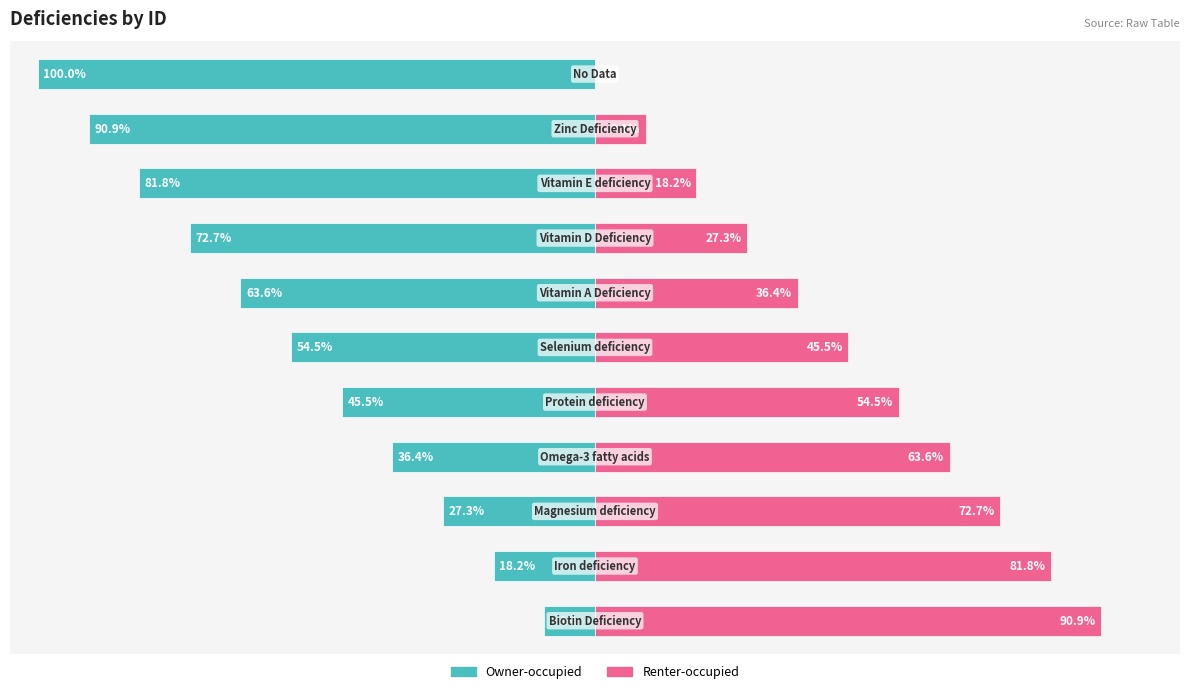

What is the value of the Renter-occupied bar at the 8th from the left?

27.3